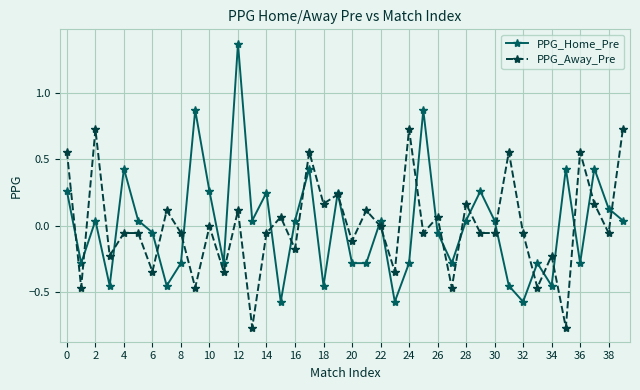

Which series has the widest spread of values?

PPG_Home_Pre